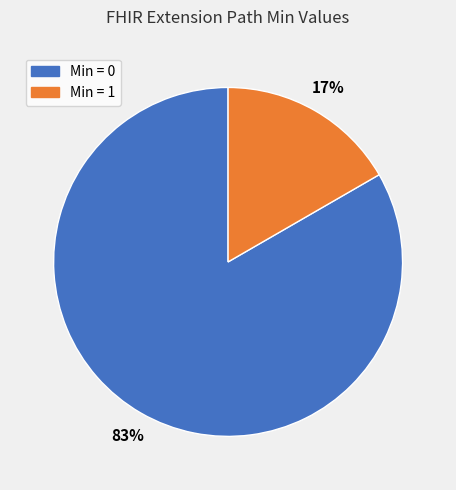

To the nearest percent, what is the average slice percentage?

50%